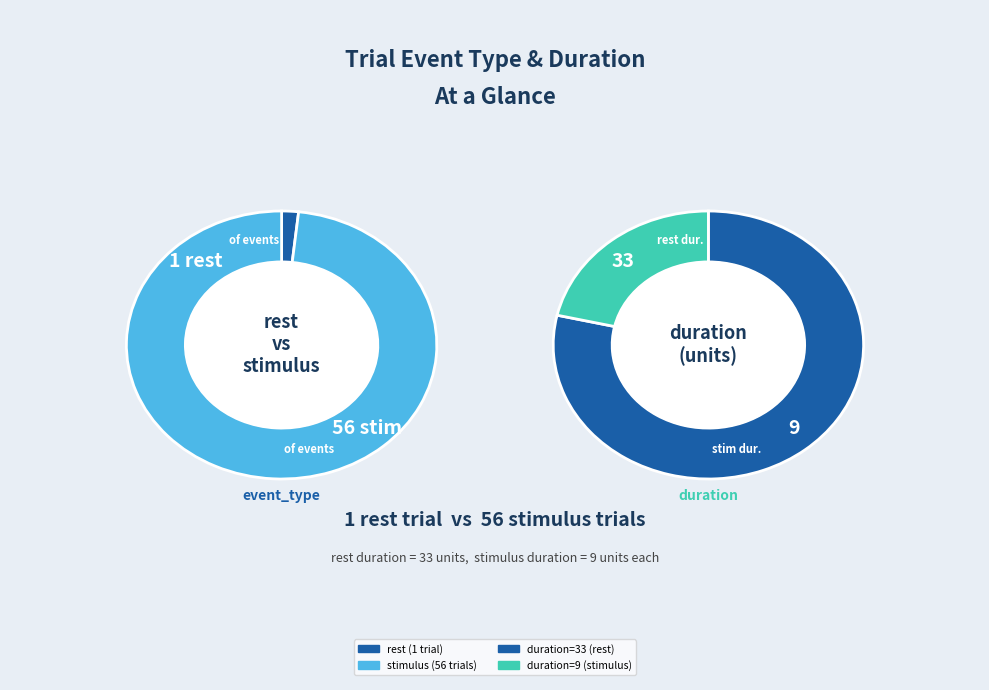

Between rest and stimulus, which is larger?

stimulus